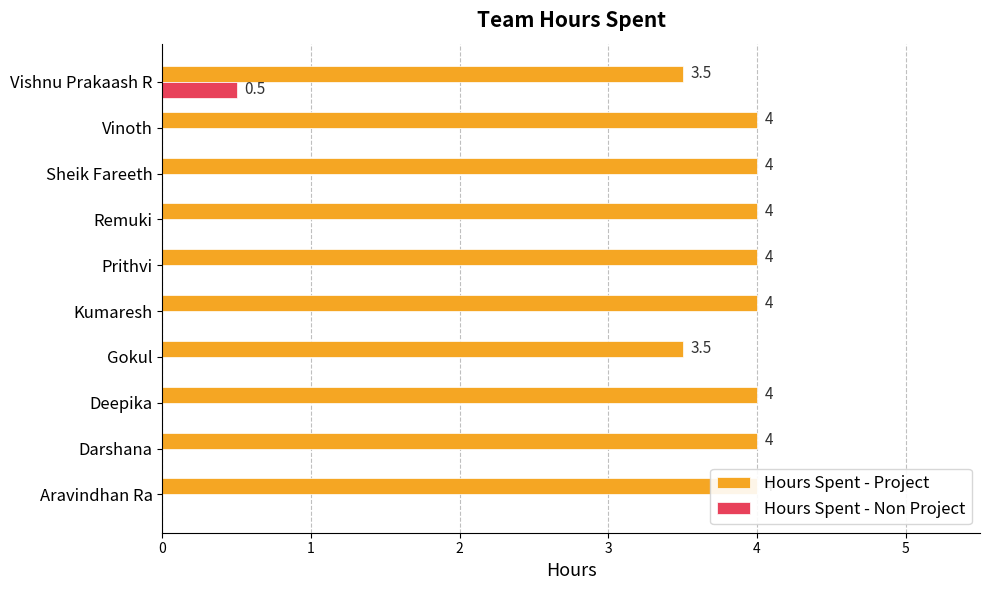

Does the chart contain any negative values?

No